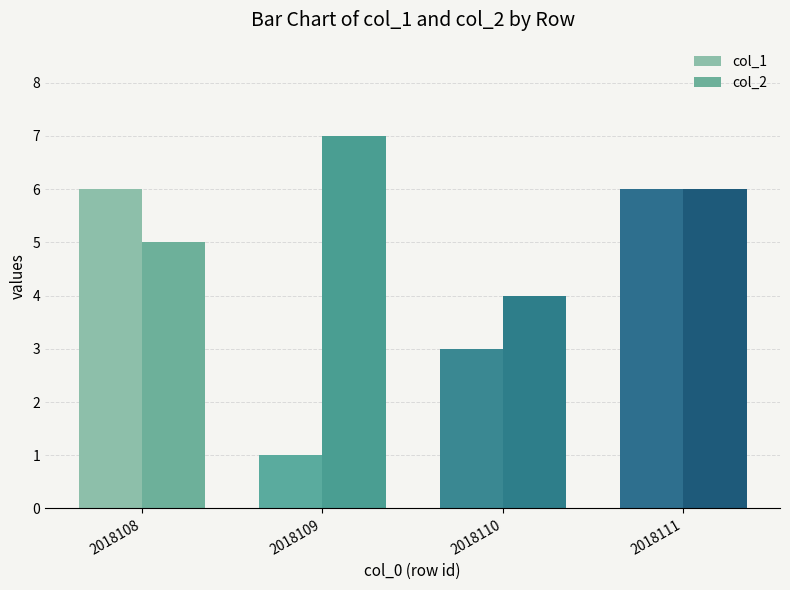

What are all the series names shown in the legend?

col_1, col_2